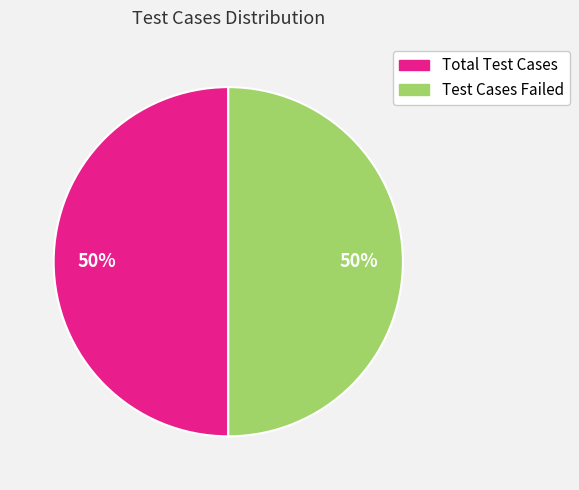

Count the number of slices in the pie.

2